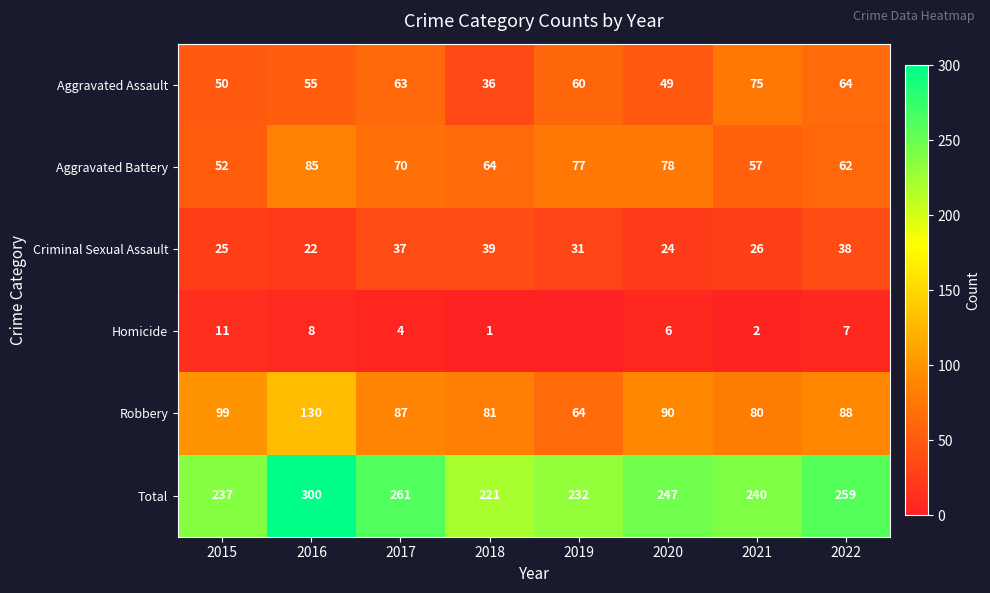

What is the maximum value shown in the chart?

300